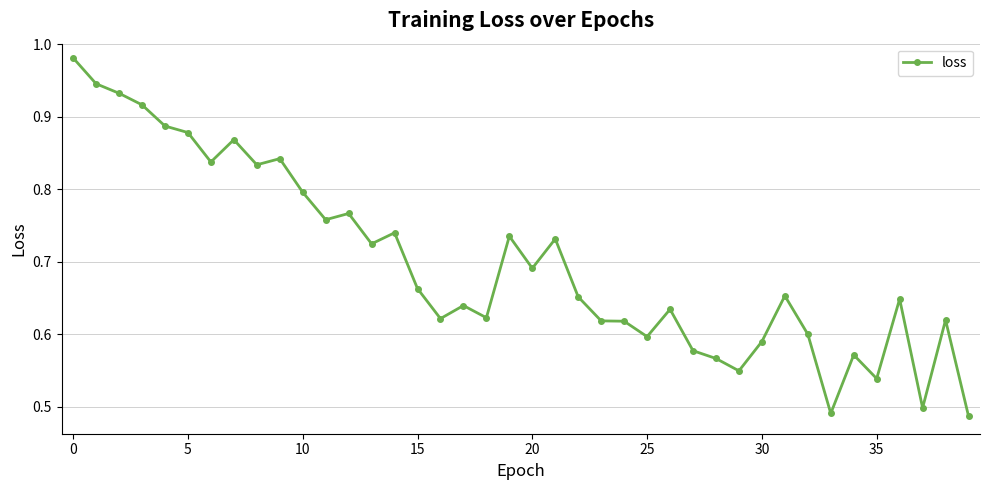

What is the sum of all values?

27.9